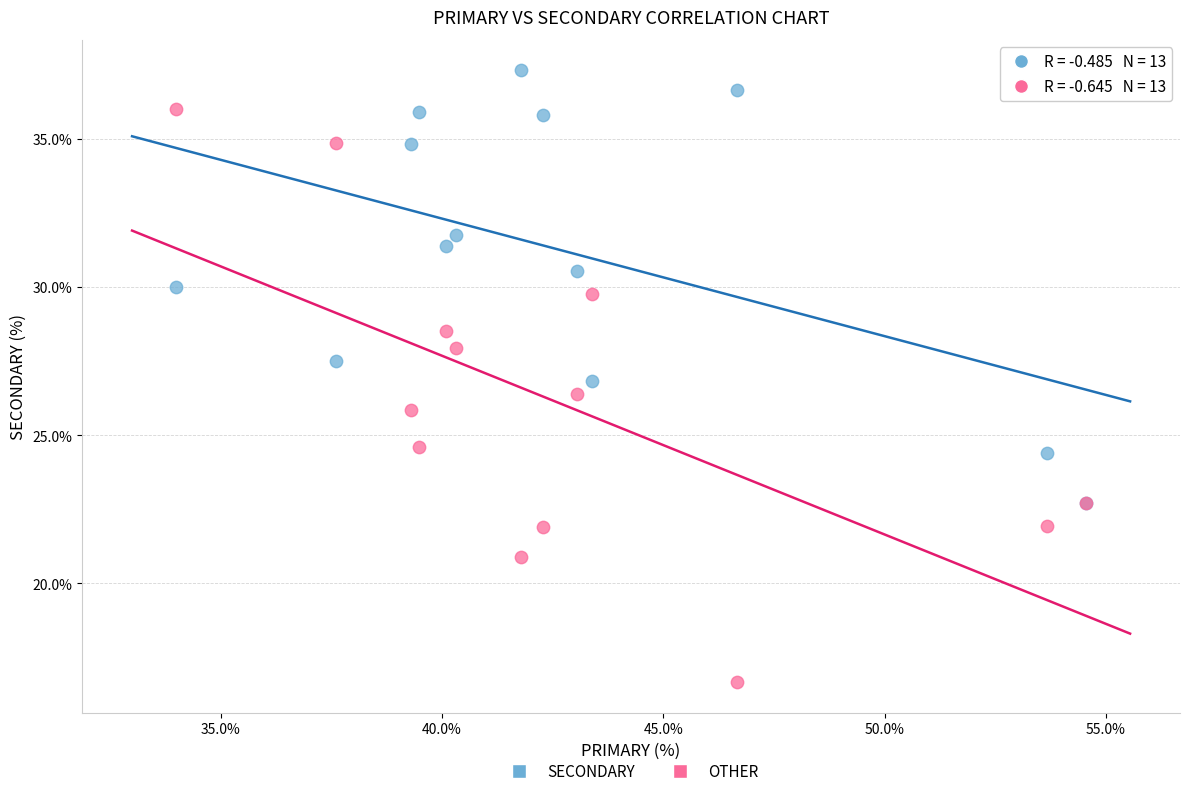

What are all the series names shown in the legend?

SECONDARY, OTHER